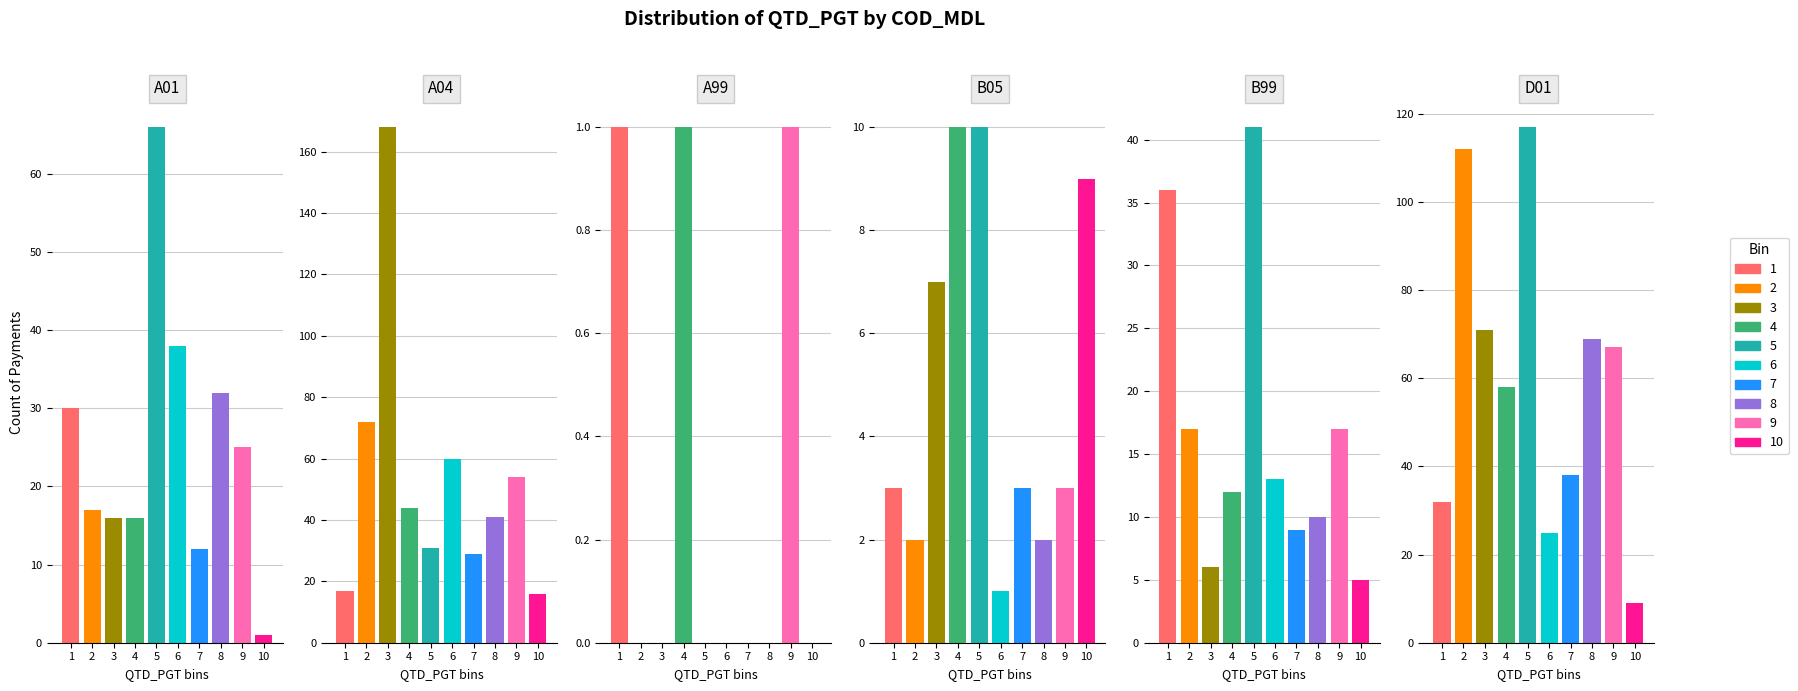

What is the average value of the D01 series?

60